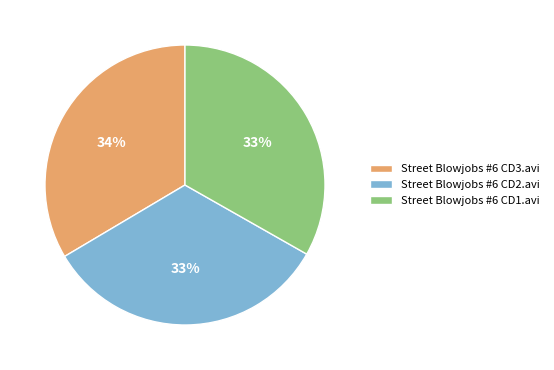

To the nearest percent, what portion does Street Blowjobs #6 CD1.avi represent?

33%